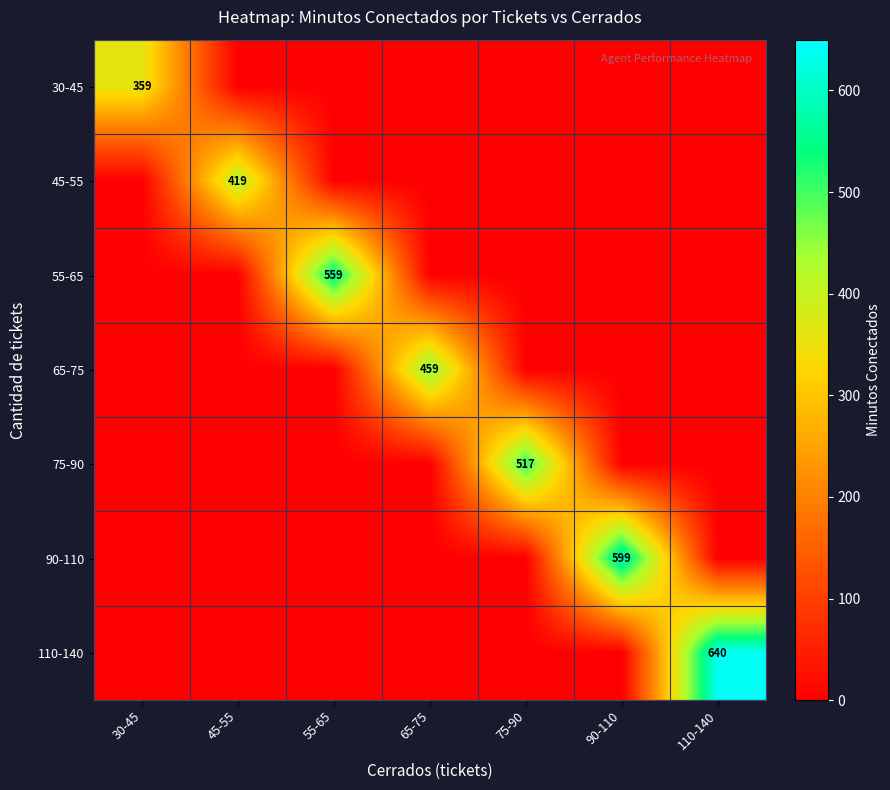

Which has a higher value, 30-45 or 90-110?

30-45